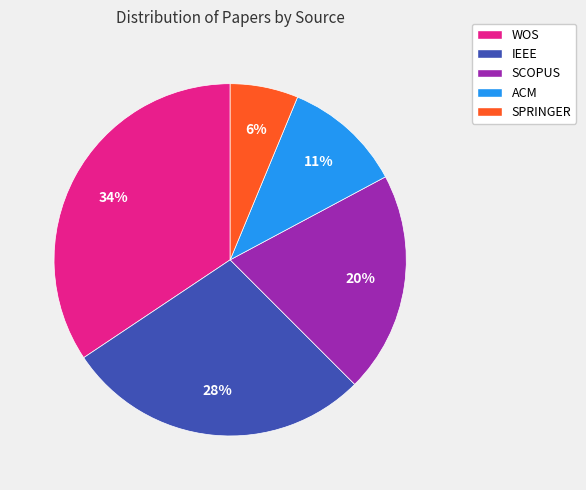

True or false: ACM accounts for 11% of the total.

True